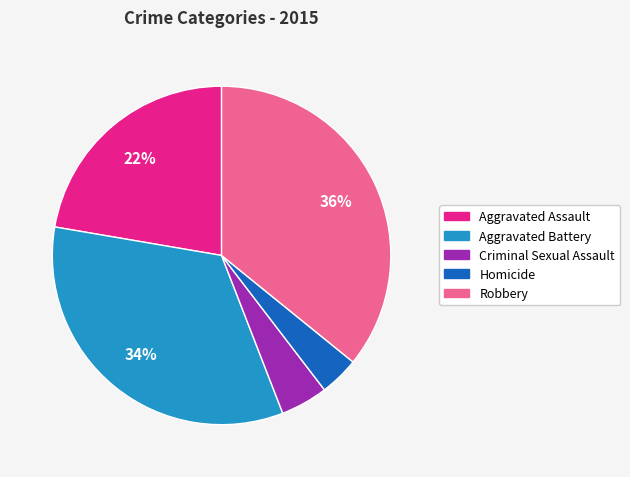

Count the number of slices in the pie.

5